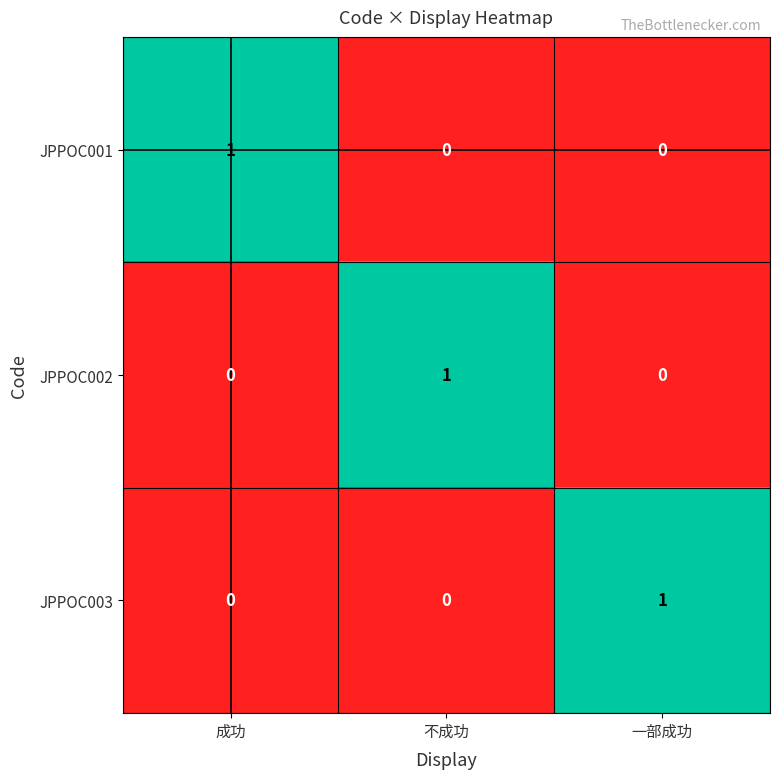

Count the JPPOC002 values in the range 0 to 1.

3